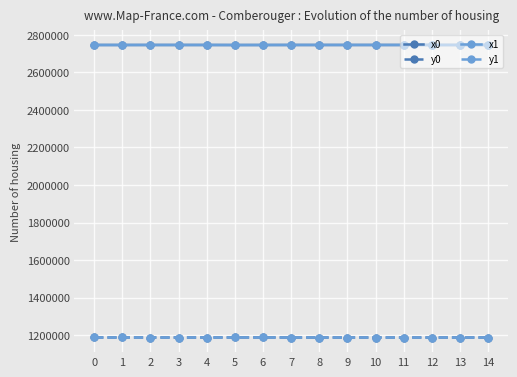

What is the smallest value displayed?

1187650.8